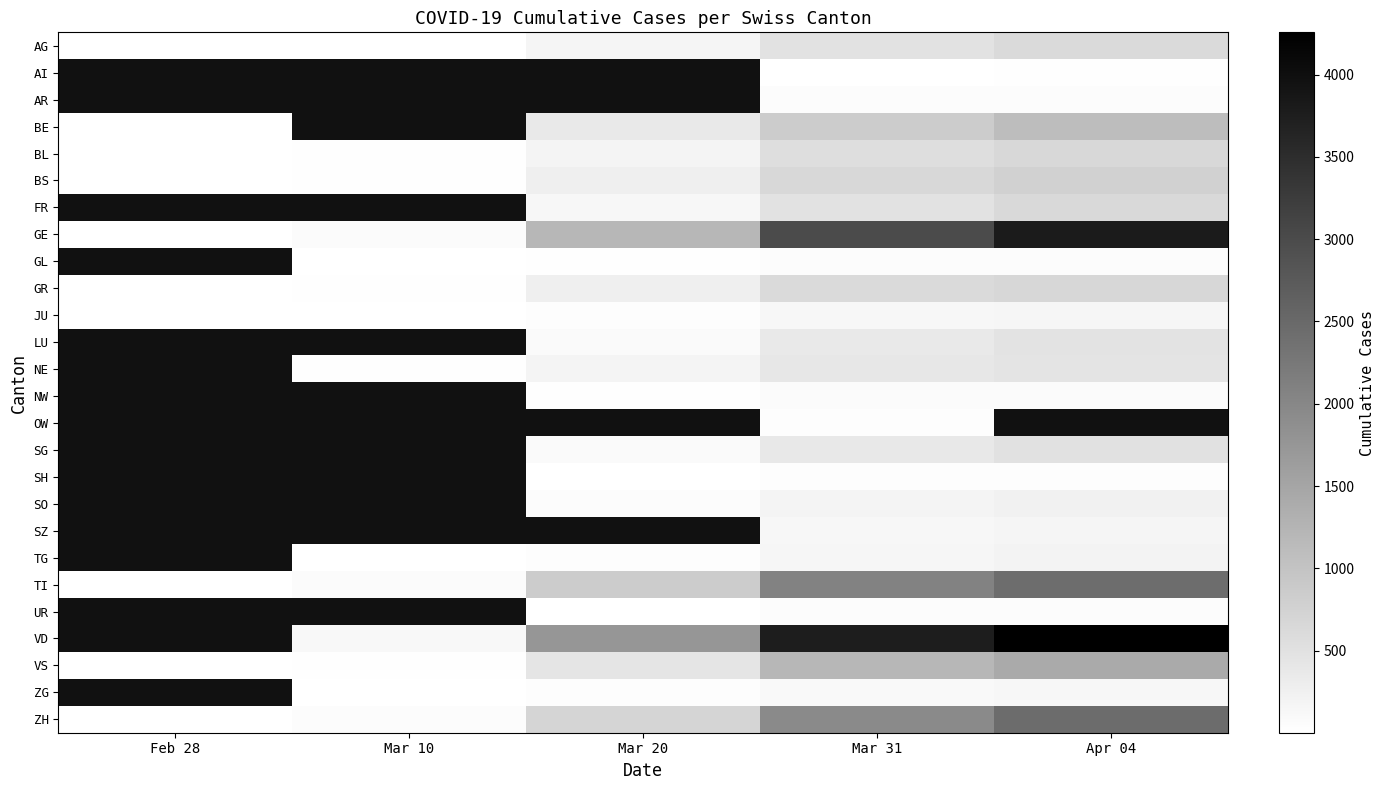

Read the BL value at Mar 10.

22.0